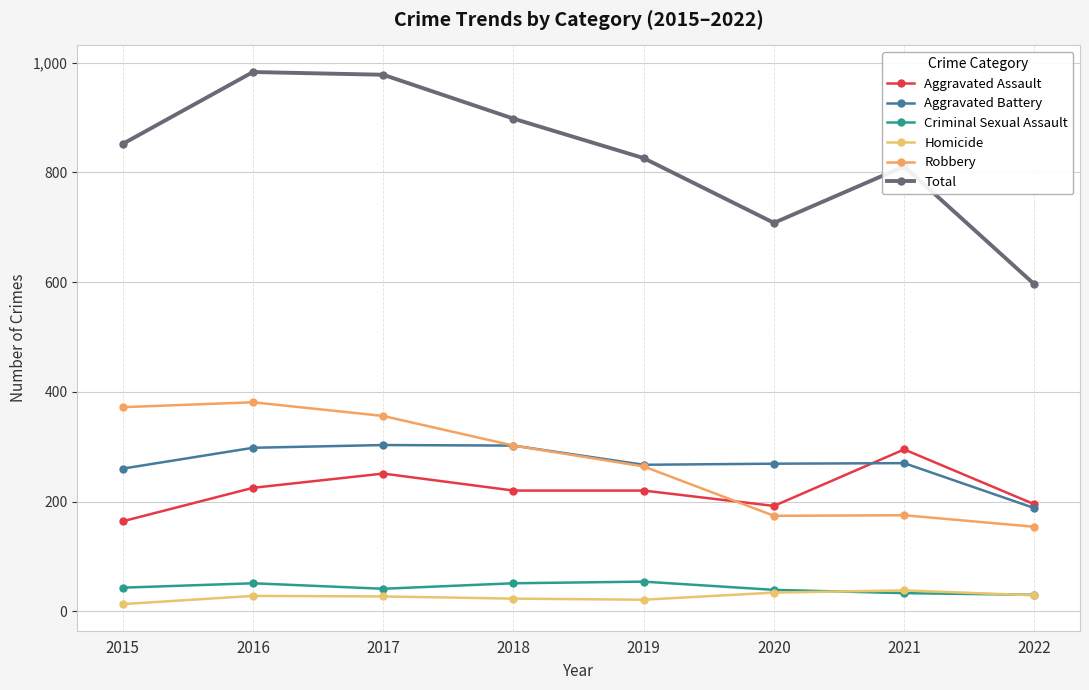

Is the value of Criminal Sexual Assault at 2021 greater than the value of Aggravated Assault at 2016?

No